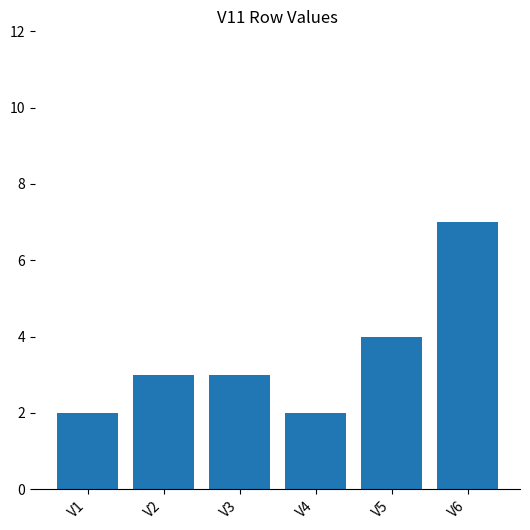

What is the value of the 4th bar from the left?

2